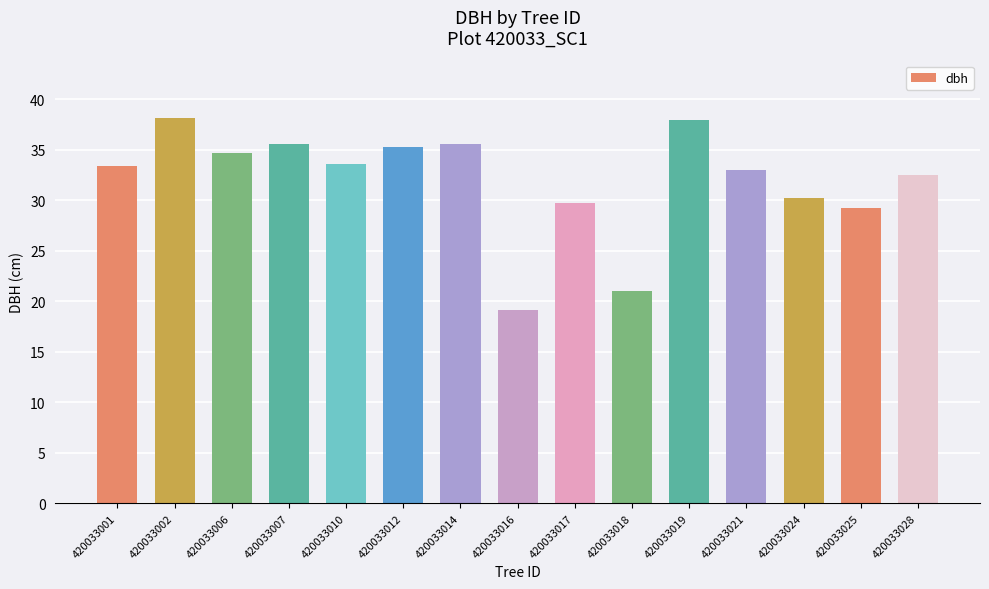

What is the difference between the values at 420033012 and 420033017?

5.6